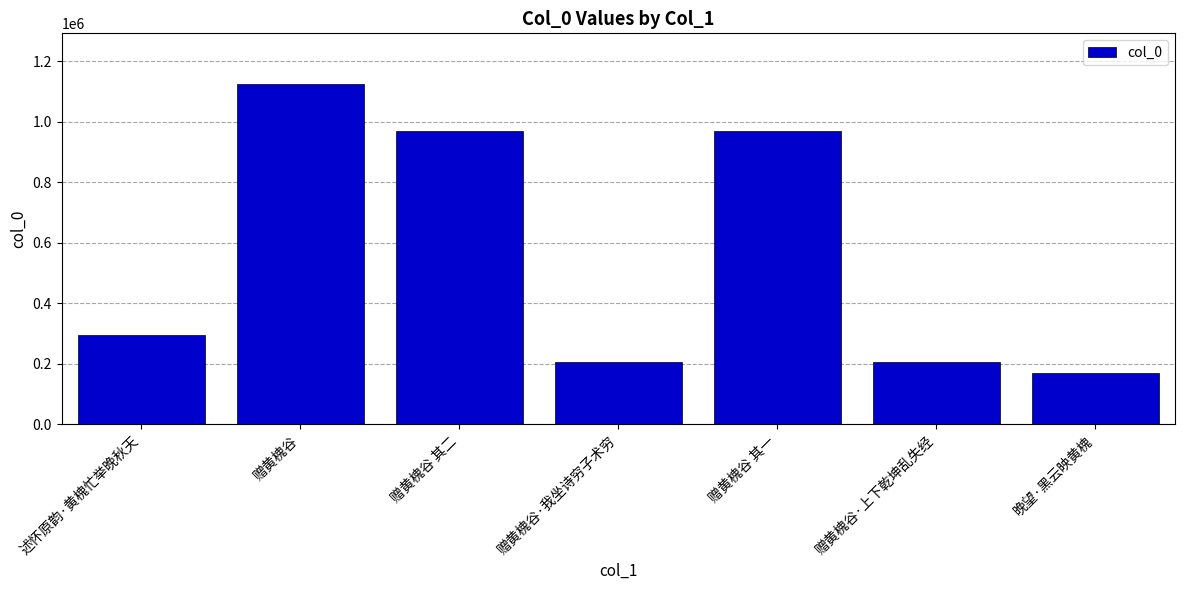

Which category has the highest value across all series?

赠黄槐谷